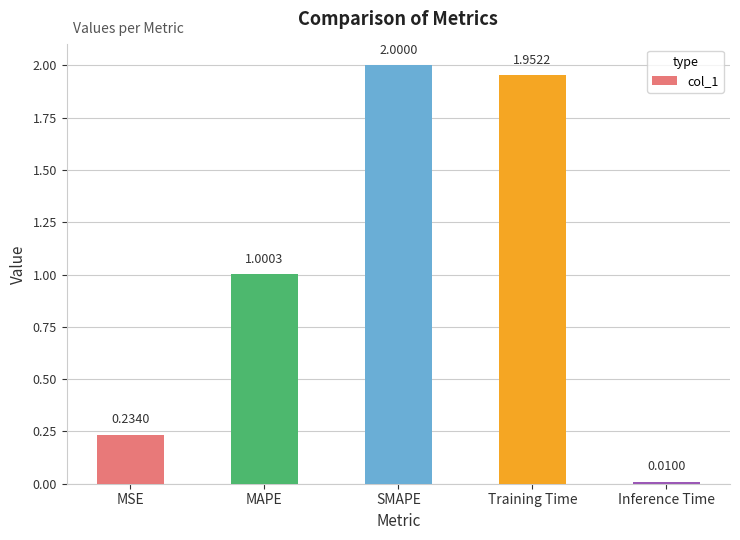

What is the label of the 4th bar from the left?

Training Time